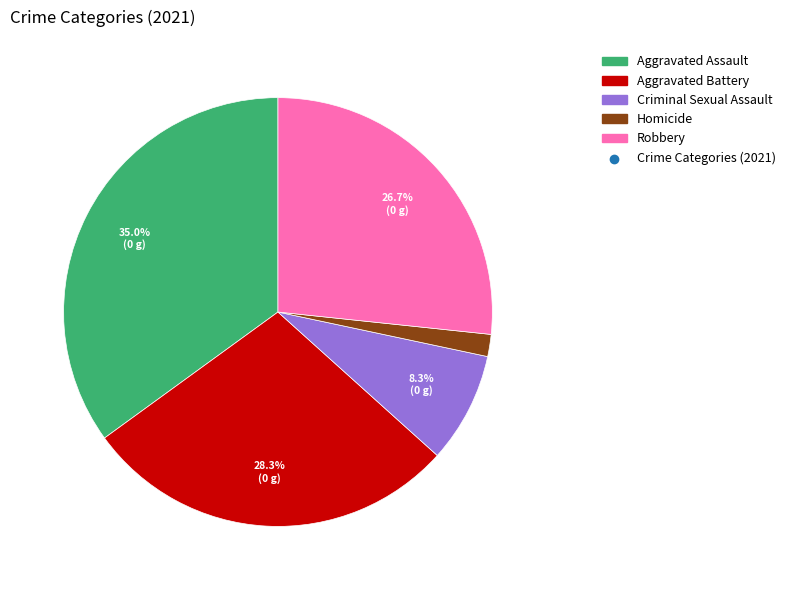

Count the number of slices in the pie.

5